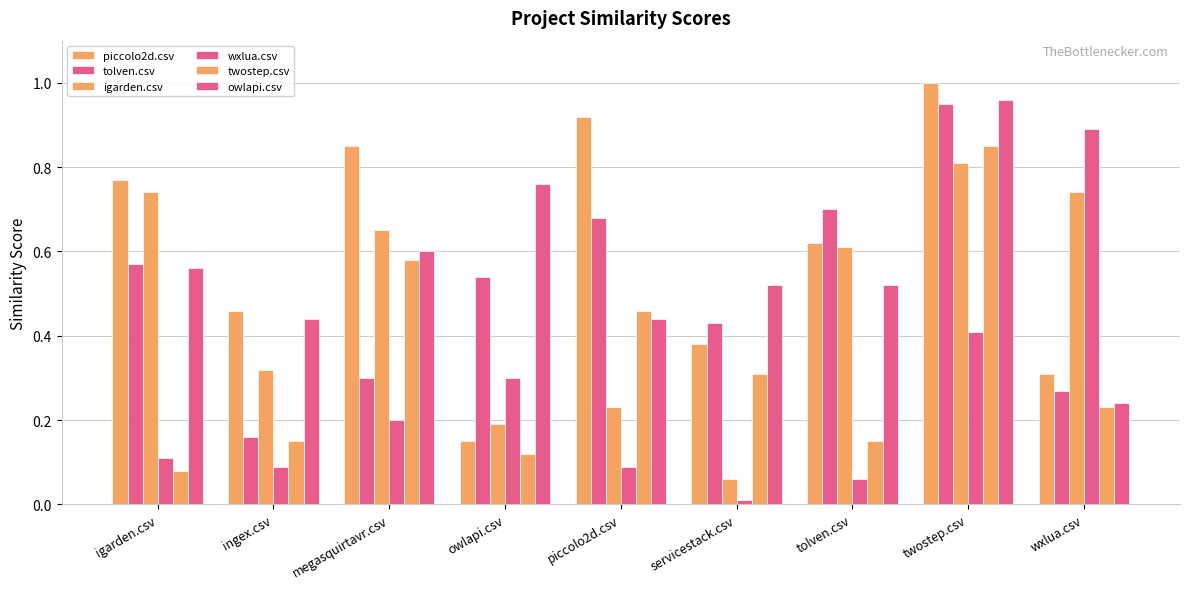

Rank the series by their maximum value, from lowest to highest.

igarden.csv, twostep.csv, wxlua.csv, tolven.csv, owlapi.csv, piccolo2d.csv